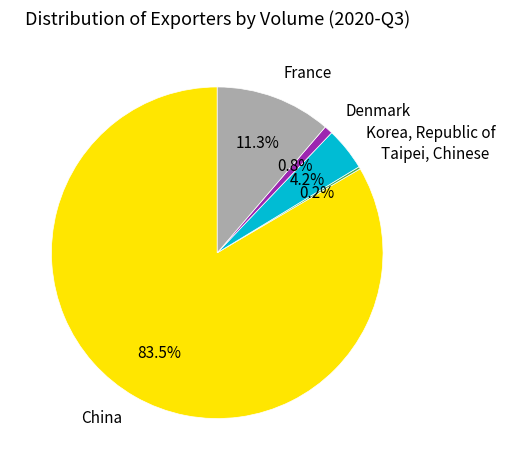

What portion of the pie excludes Korea, Republic of?

95.8%